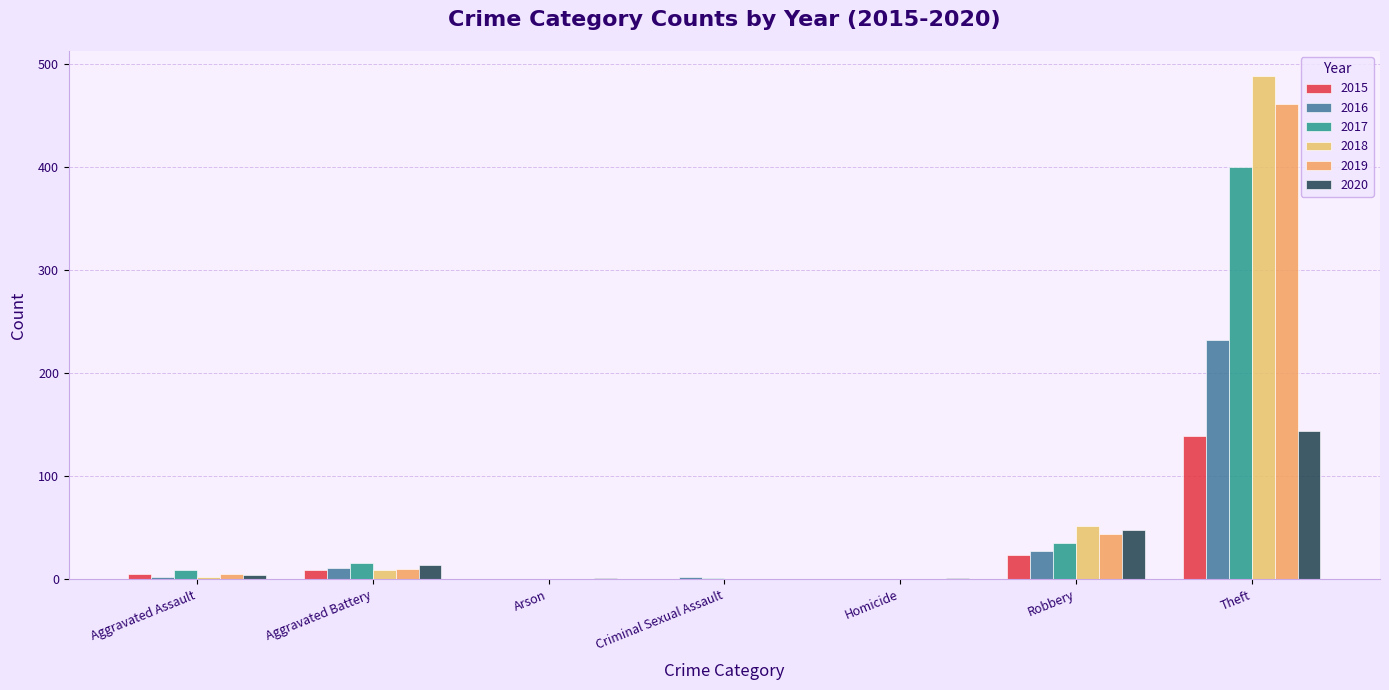

Which series has the widest spread of values?

2018